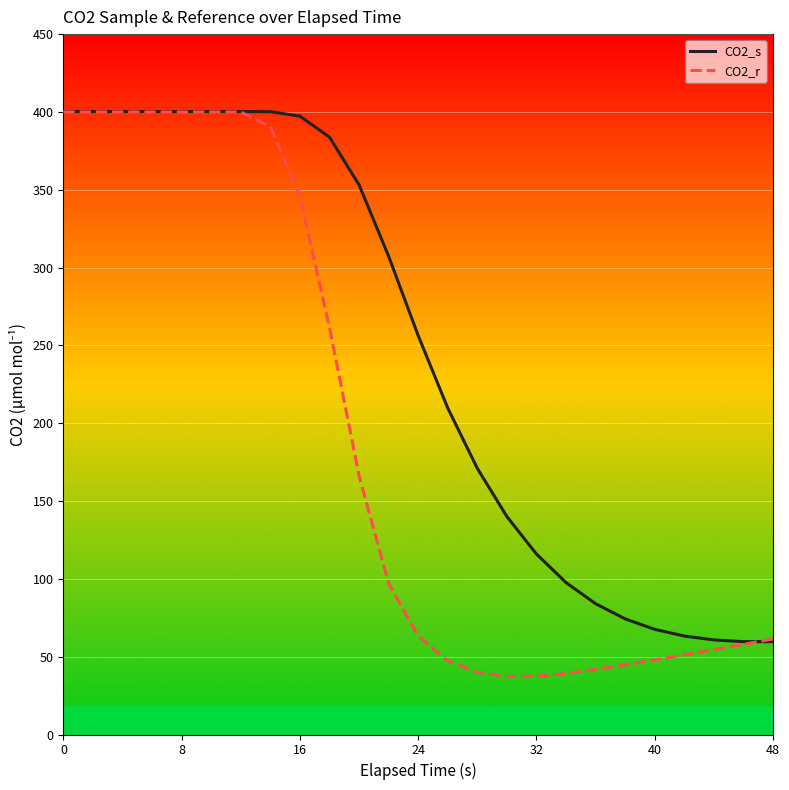

List the series in order of their overall mean, highest first.

CO2_s, CO2_r